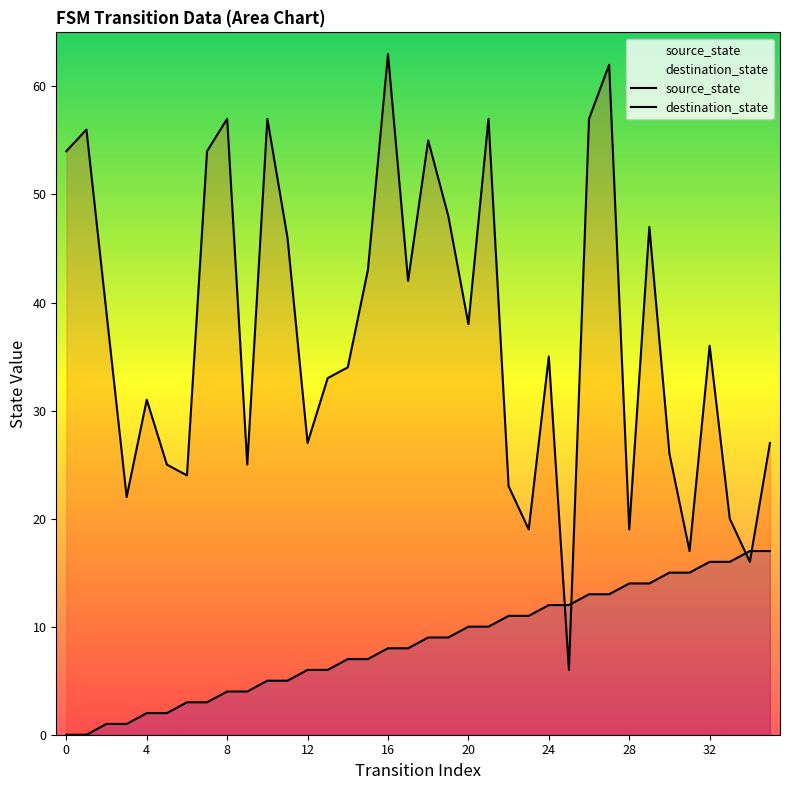

Reading left to right, list all the values displayed in this chart.

source_state: 0	0	1	1	2	2	3	3	4	4	5	5	6	6	7	7	8	8	9	9	10	10	11	11	12	12	13	13	14	14	15	15	16	16	17	17
destination_state: 54	56	39	22	31	25	24	54	57	25	57	46	27	33	34	43	63	42	55	48	38	57	23	19	35	6	57	62	19	47	26	17	36	20	16	27